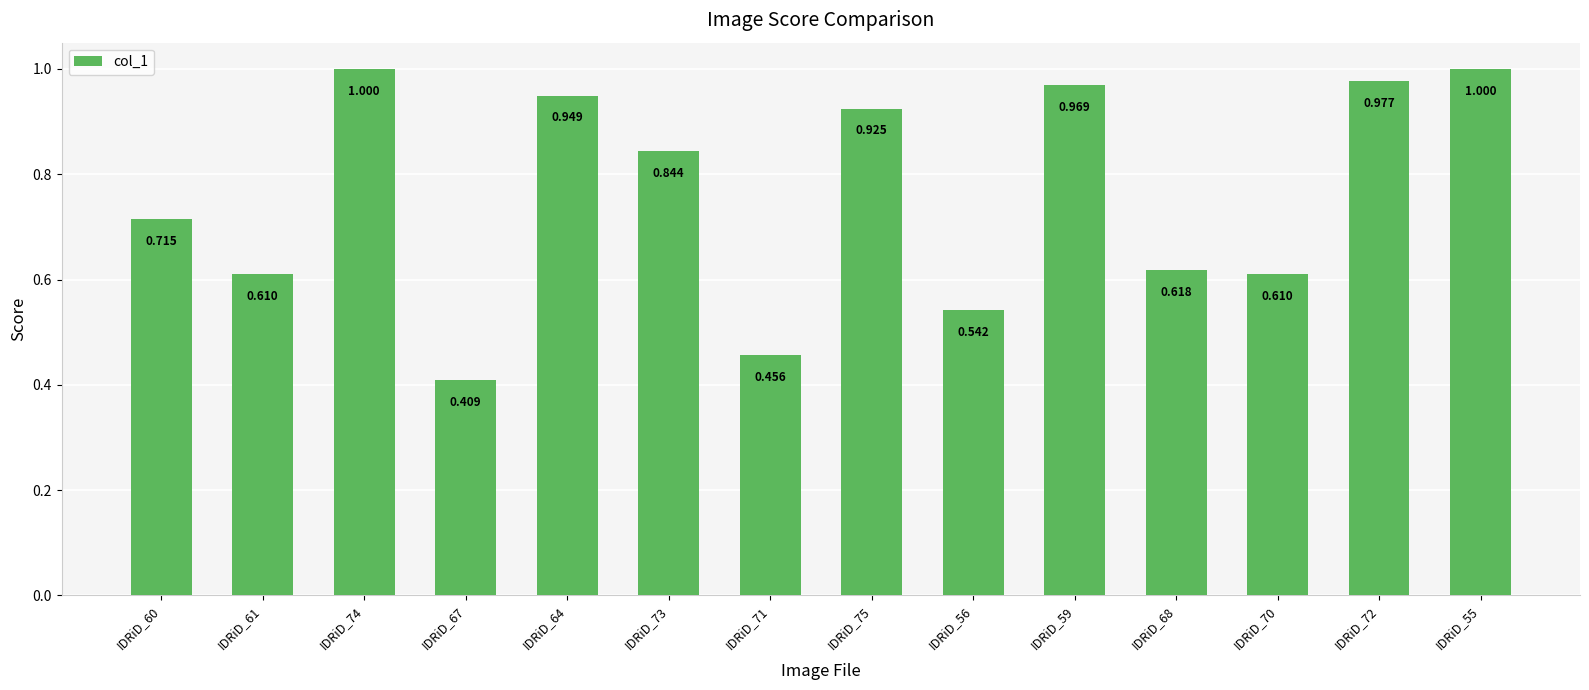

Reading left to right, extract all data points from this chart.

0.7	0.6	1.0	0.4	0.9	0.8	0.5	0.9	0.5	1.0	0.6	0.6	1.0	1.0